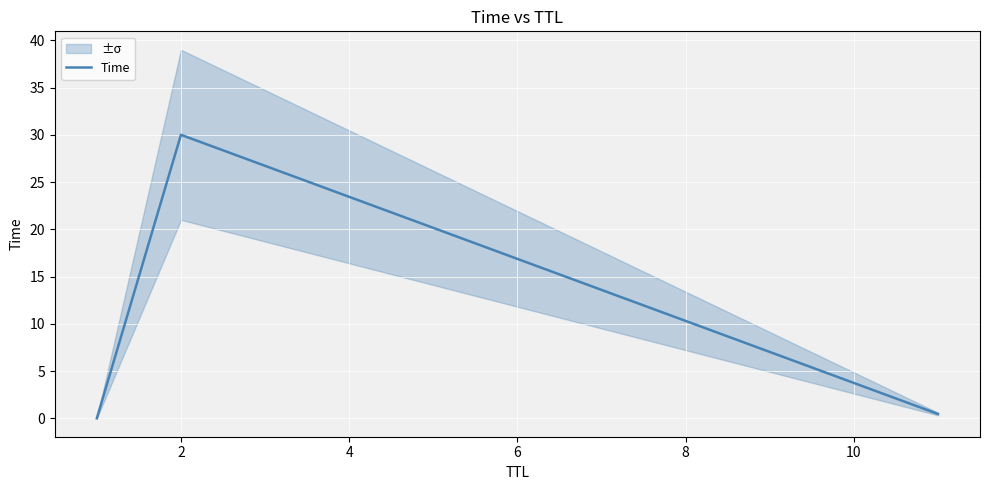

What is the maximum value for Time?

30.0